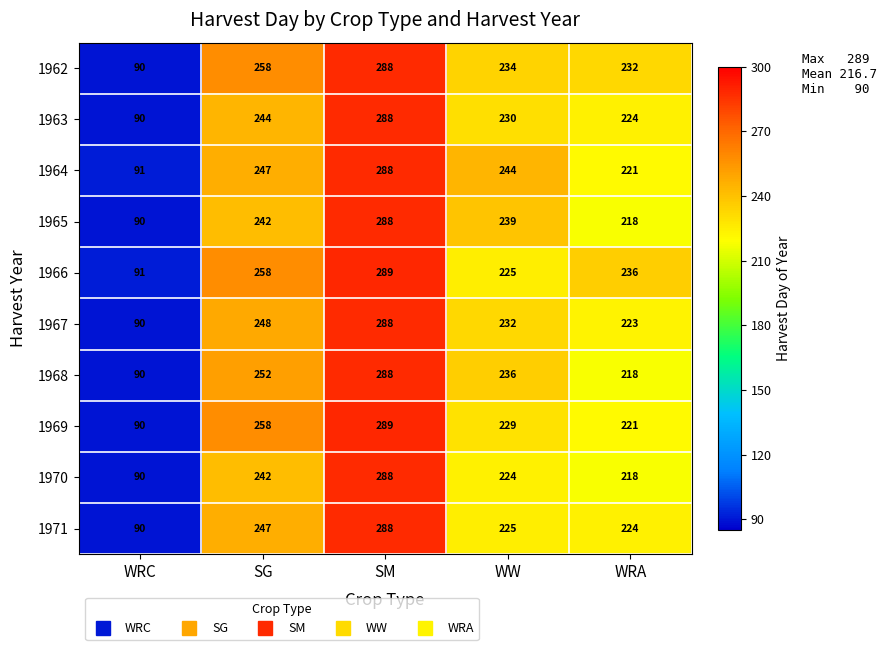

Which series has the largest total across all categories?

1962